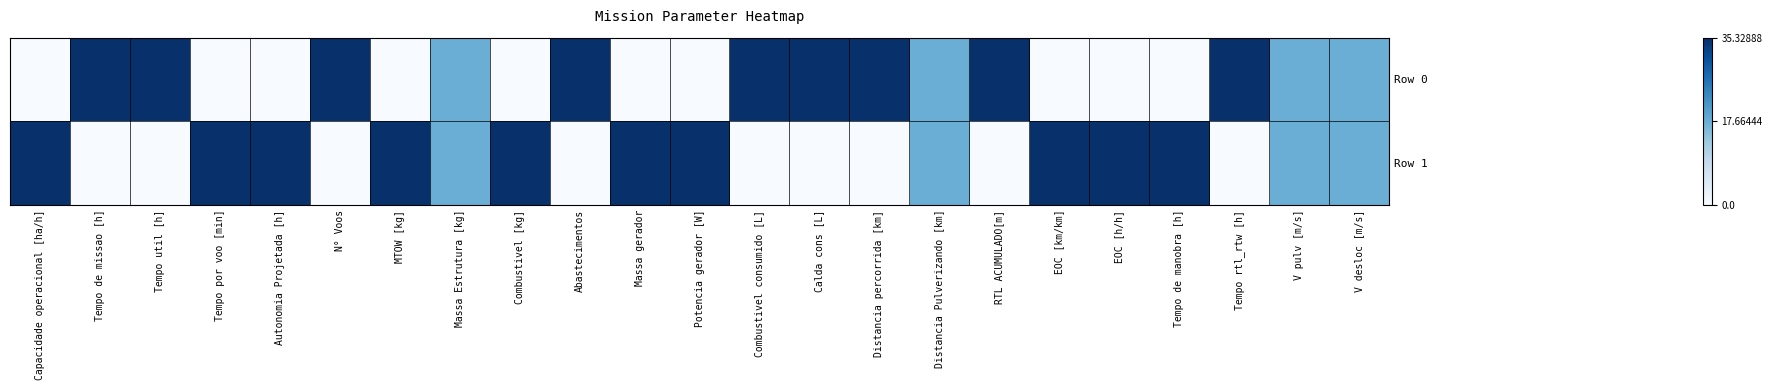

Which series has the widest spread of values?

Row 0